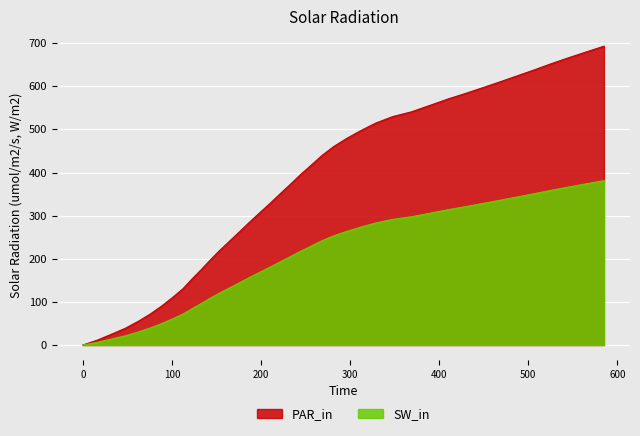

What is the change in value from 282.0 to 525.7?

+191.5